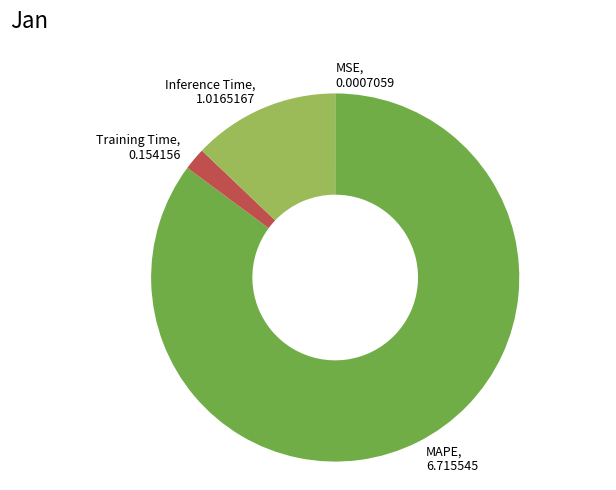

Is there any slice that represents more than half of the pie?

Yes